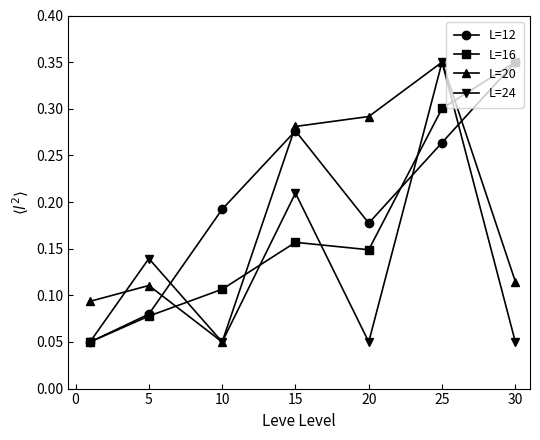

How many lines are shown in the chart?

4